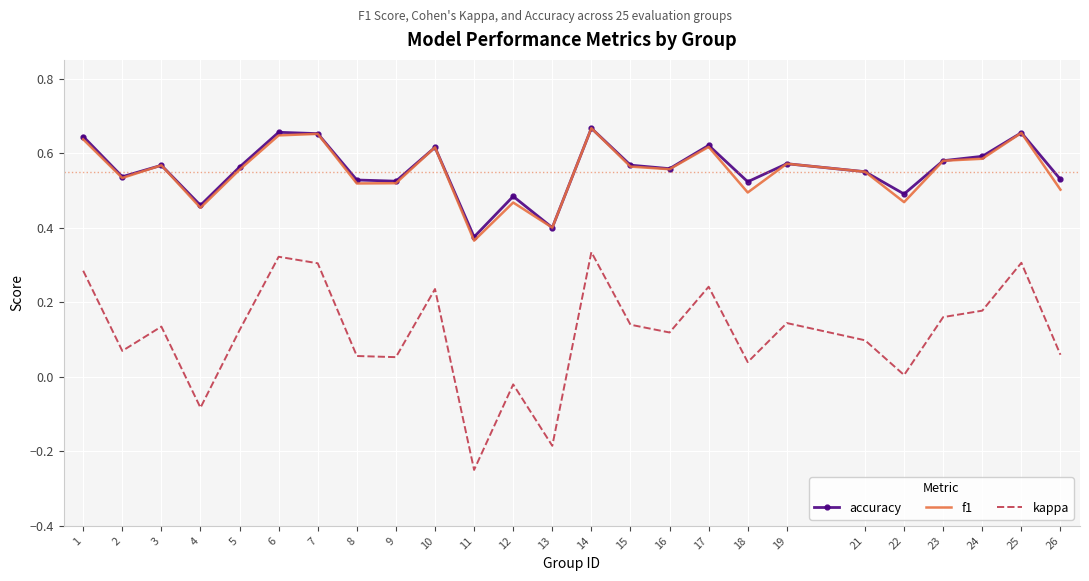

Which category has the lowest value across all series?

11